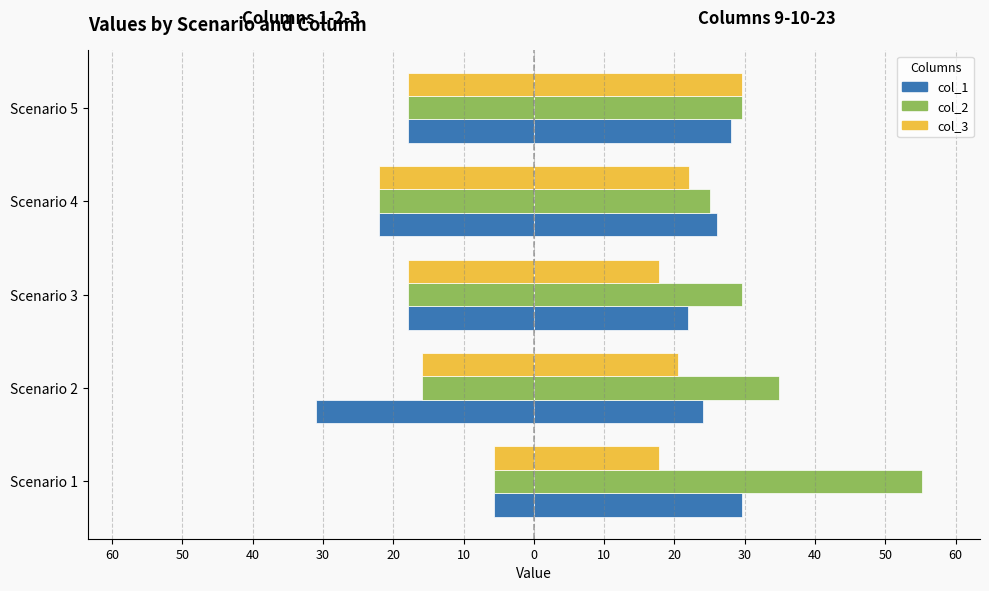

The col_2 series shows -2.2 at Scenario 1. True or false?

False